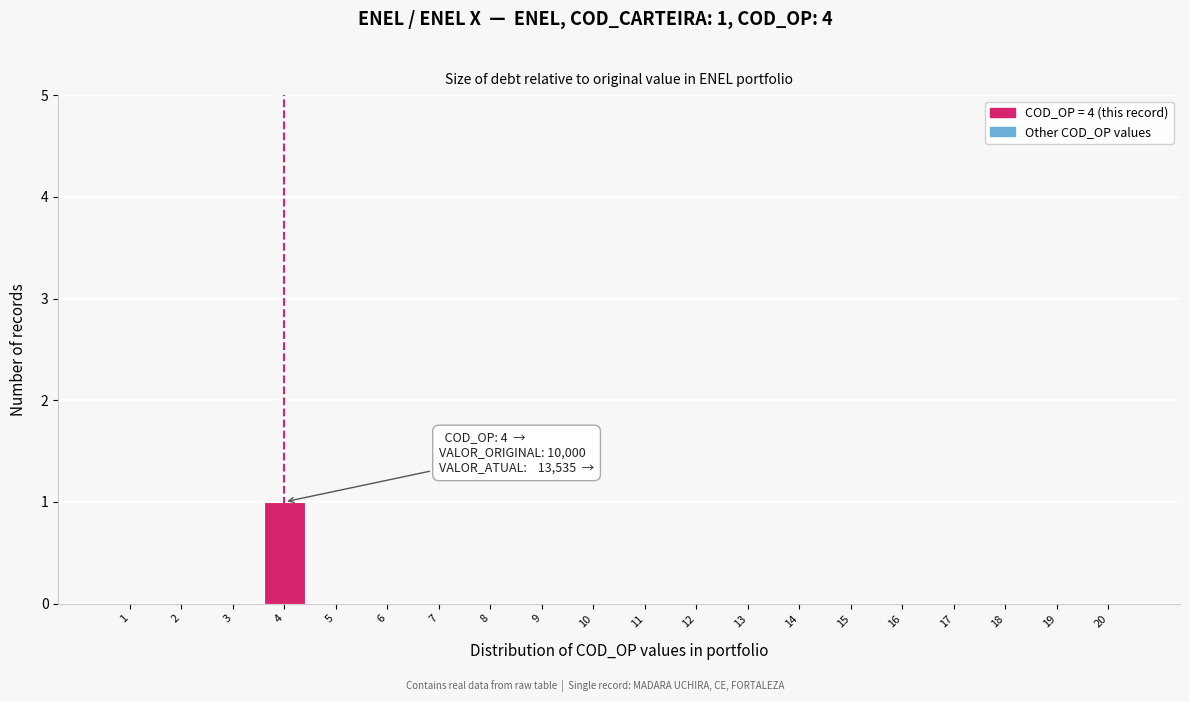

Which range on the x-axis has the tallest bar?

3.5 to 4.5